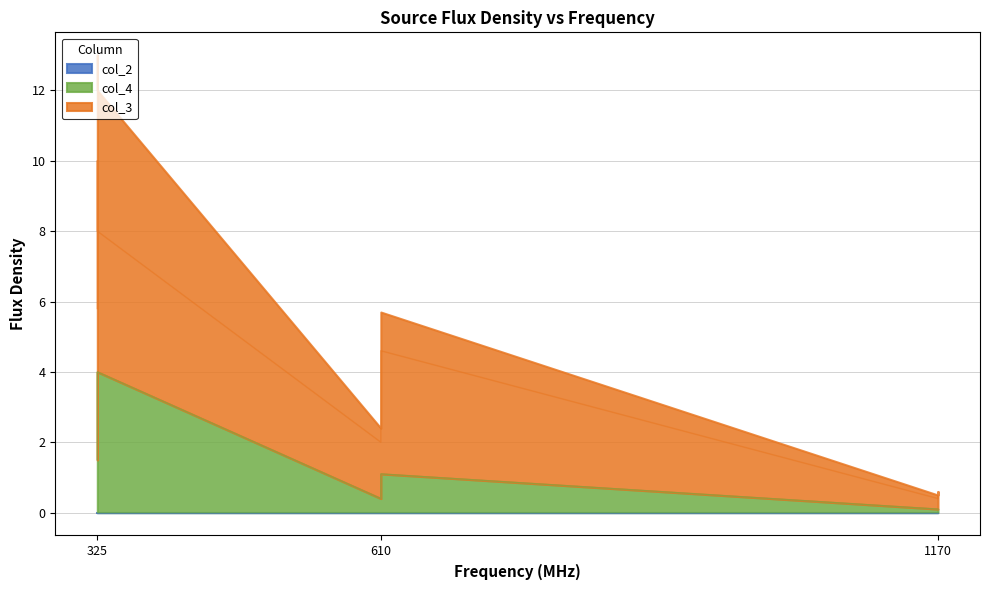

Reading right to left, transcribe all the data shown in this chart.

col_3: 10.0	5.8	8.0	4.6	2.0	2.9	0.5	0.4
col_4: 3.0	1.5	4.0	1.1	0.4	0.8	0.1	0.1
col_2: 0.0	0.0	0.0	0.0	0.0	0.0	0.0	0.0